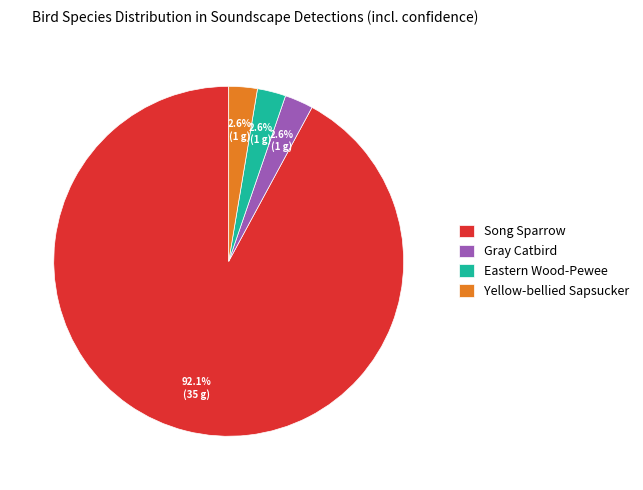

Between Yellow-bellied Sapsucker and Song Sparrow, which is larger?

Song Sparrow